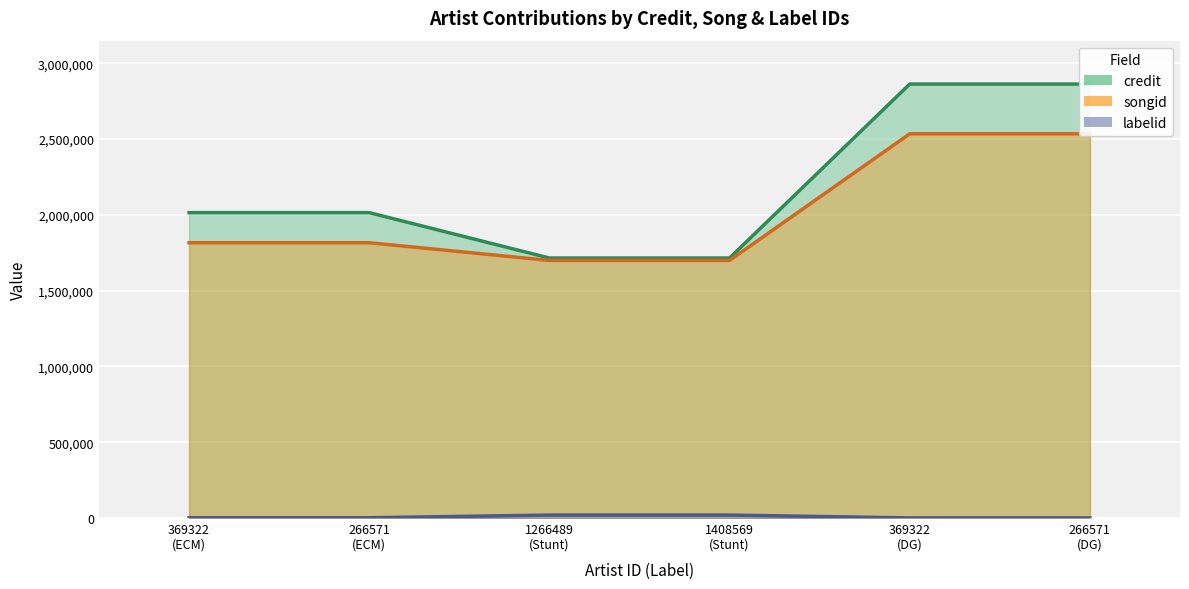

What is the total value across all series at 369322?

3832840